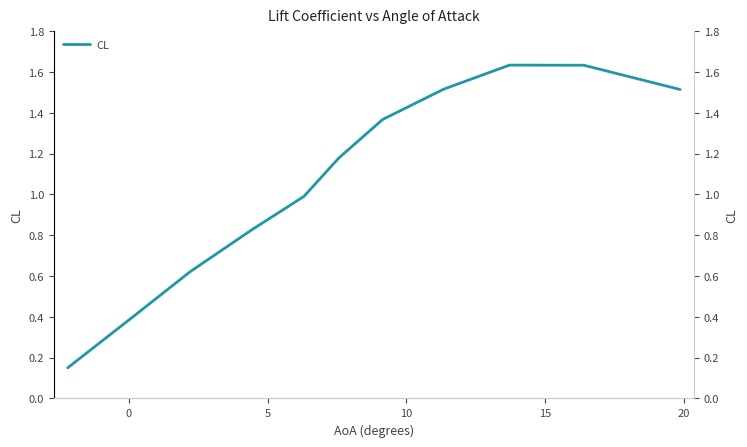

What is the difference between the second highest and minimum values?

1.5